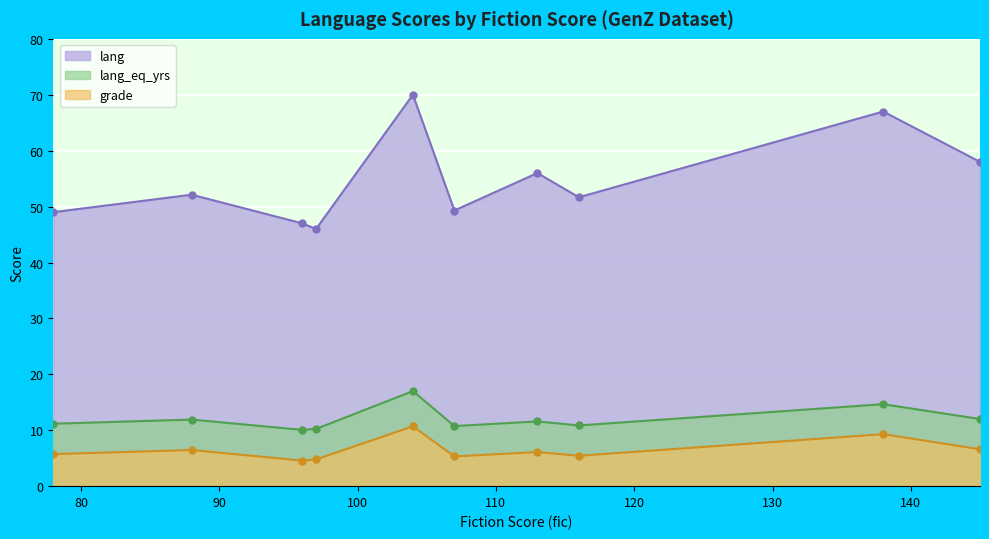

What is the sum of all lang_eq_yrs values?

120.2